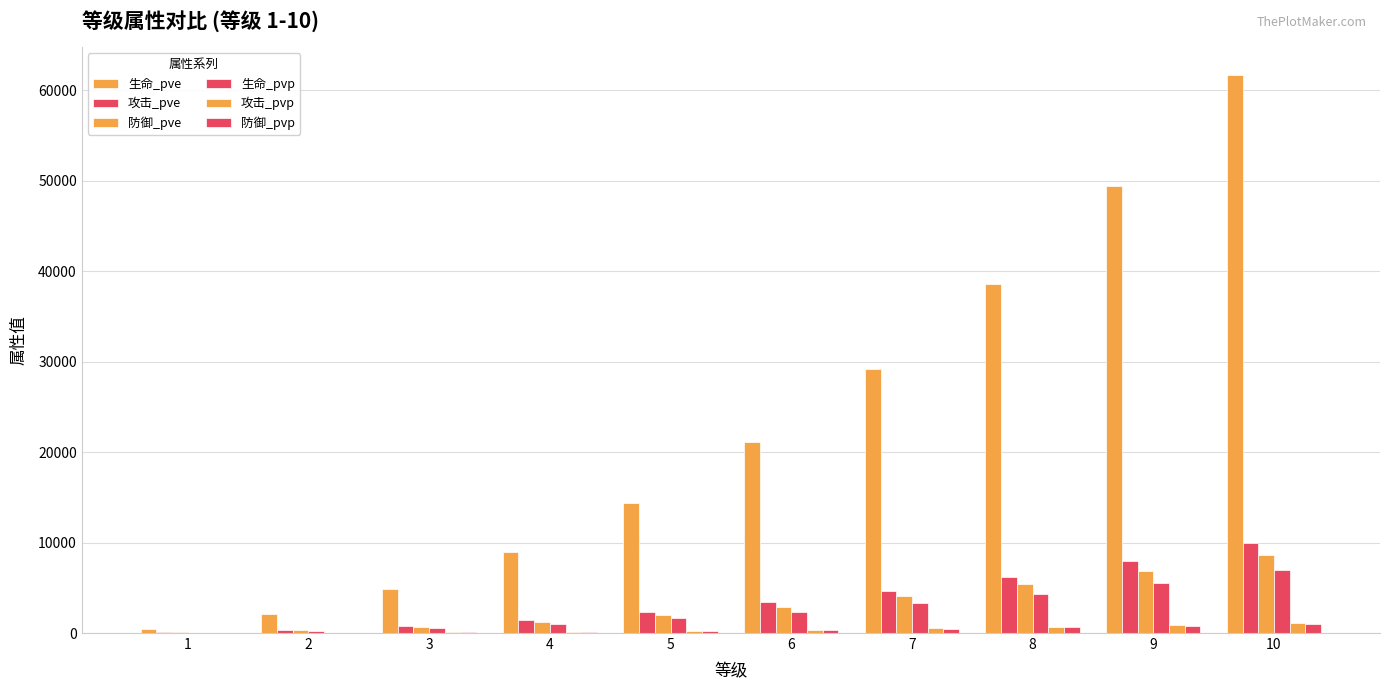

Is the value of 生命_pve at 2 greater than the value of 攻击_pve at 4?

Yes